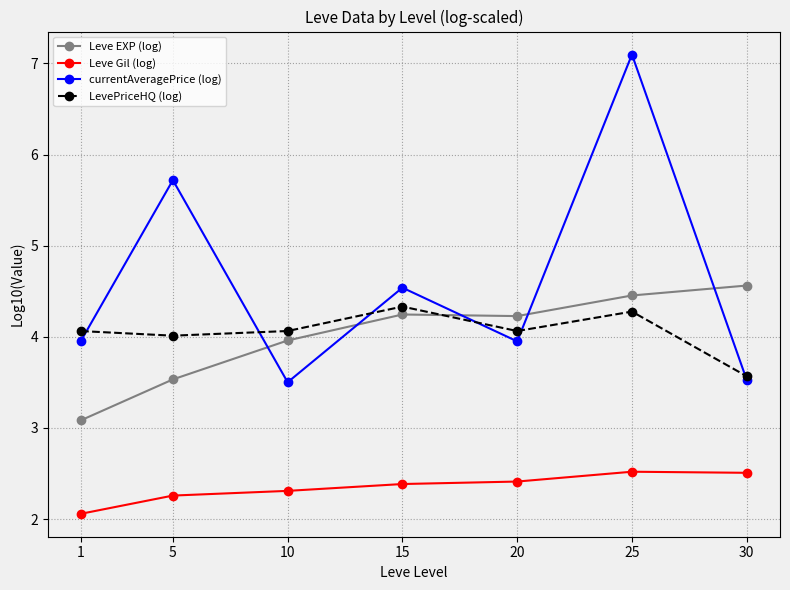

What is the minimum value for Leve Gil (log)?

2.1